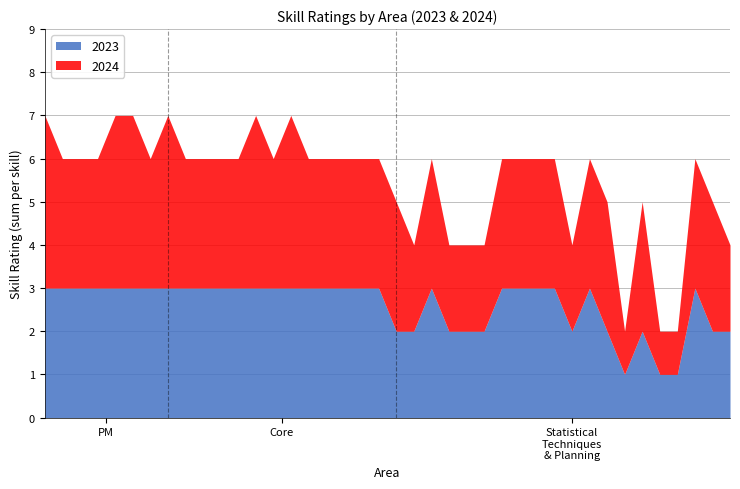

Is the value of 2023 at Statistical Techniques & Planning greater than the value of 2024 at Core?

No